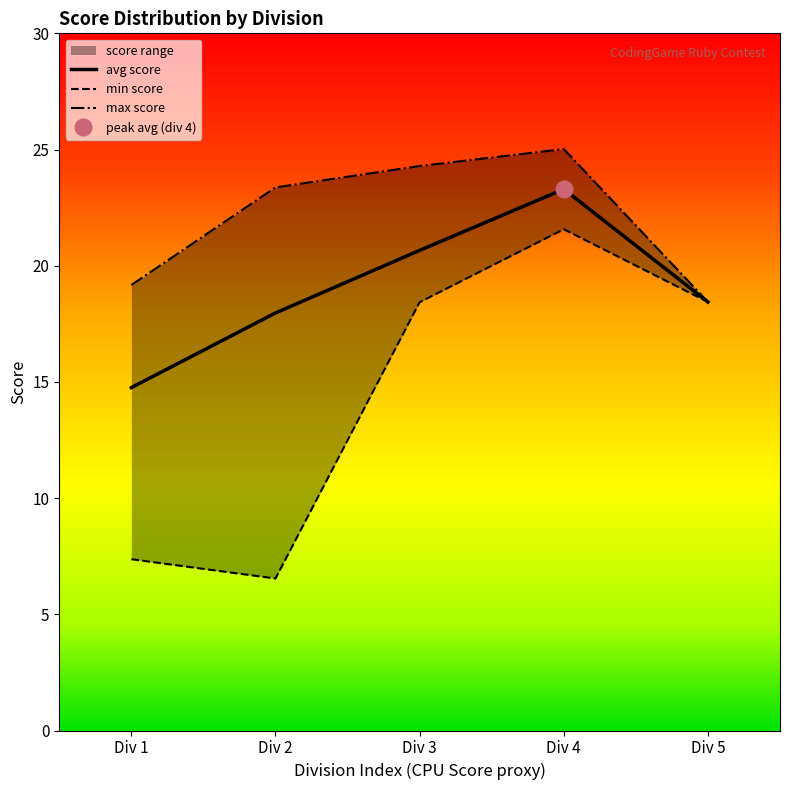

At which label does avg score reach its peak?

Div 4